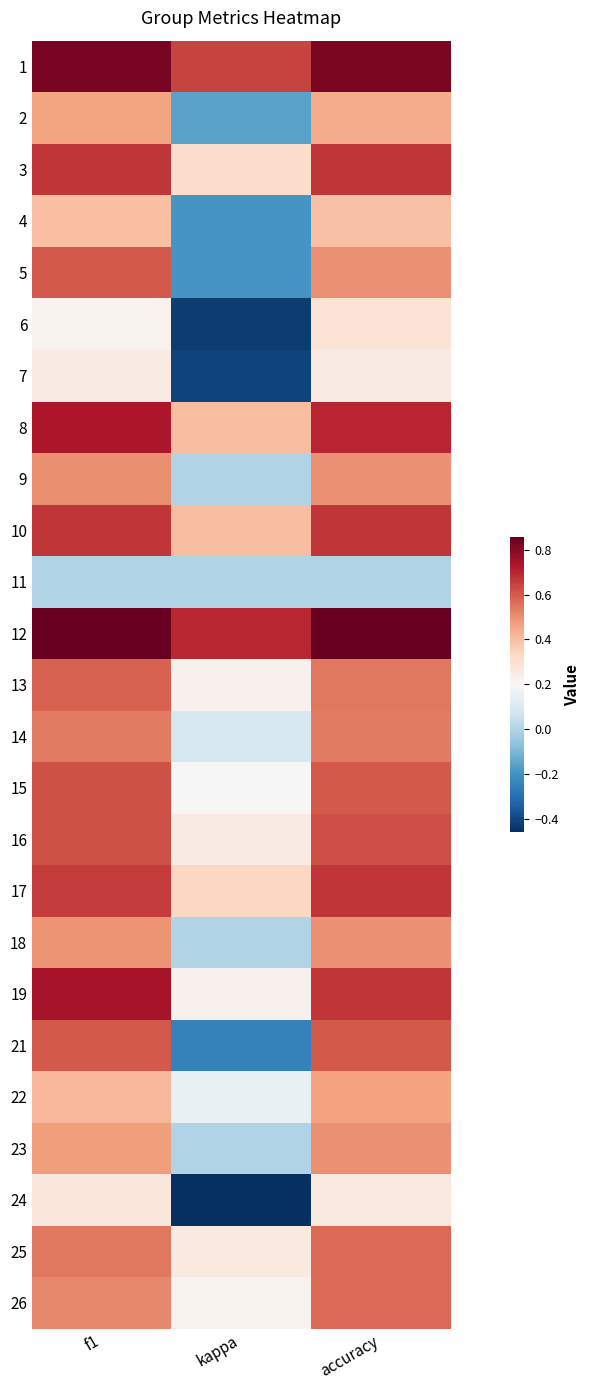

At kappa, list the series in order from largest to smallest.

12, 1, 8, 10, 17, 3, 25, 16, 19, 13, 26, 15, 22, 14, 9, 11, 18, 23, 2, 5, 4, 21, 7, 6, 24